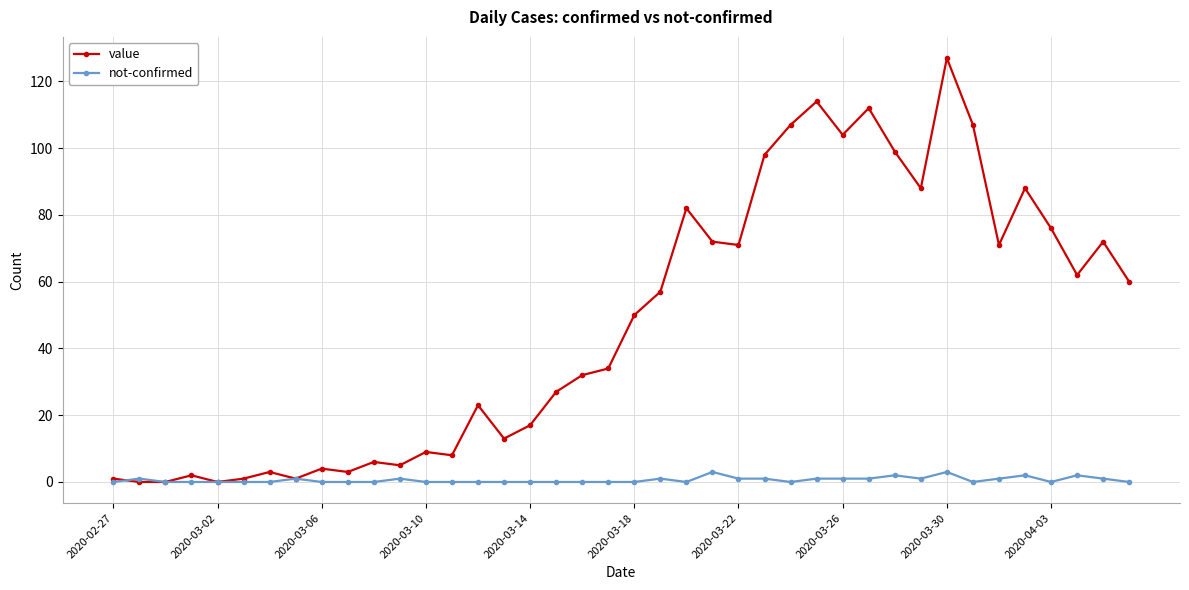

What is the value of the value point at the 24th from the left?

72